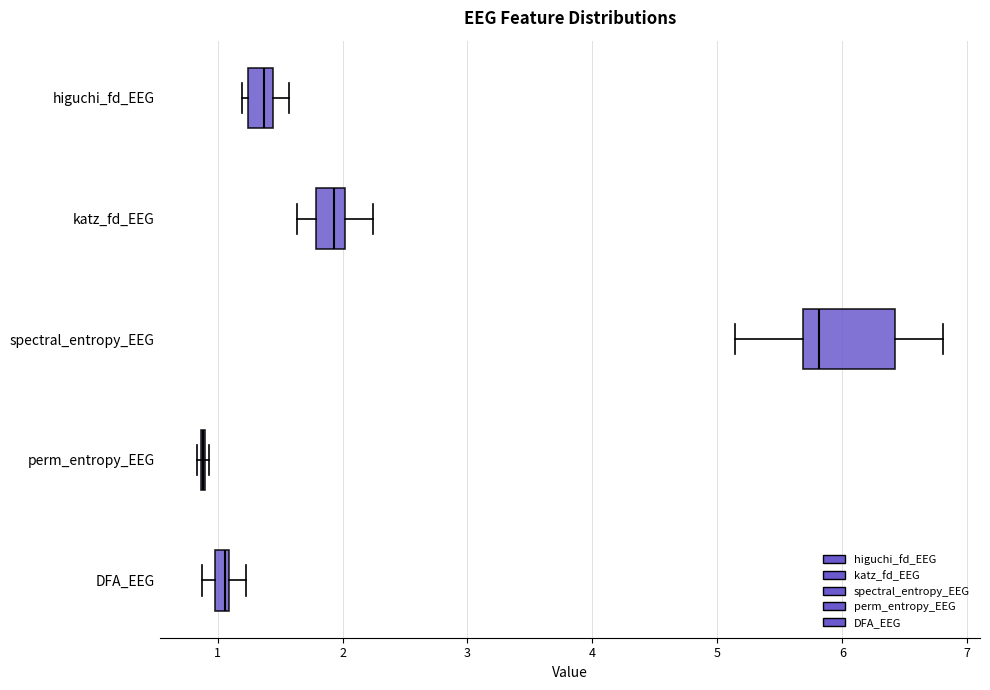

Where does the left whisker of the box for spectral_entropy_EEG end on the x-axis? The values are not printed on the chart, so give them approximately, as read against the axis.

5.1